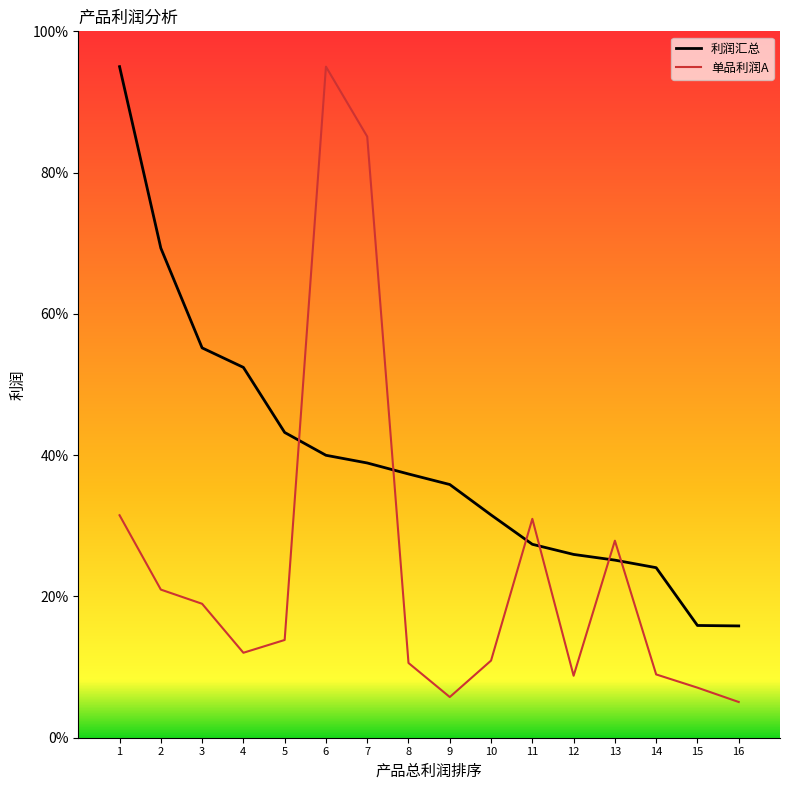

What is the maximum value shown in the chart?

95.0